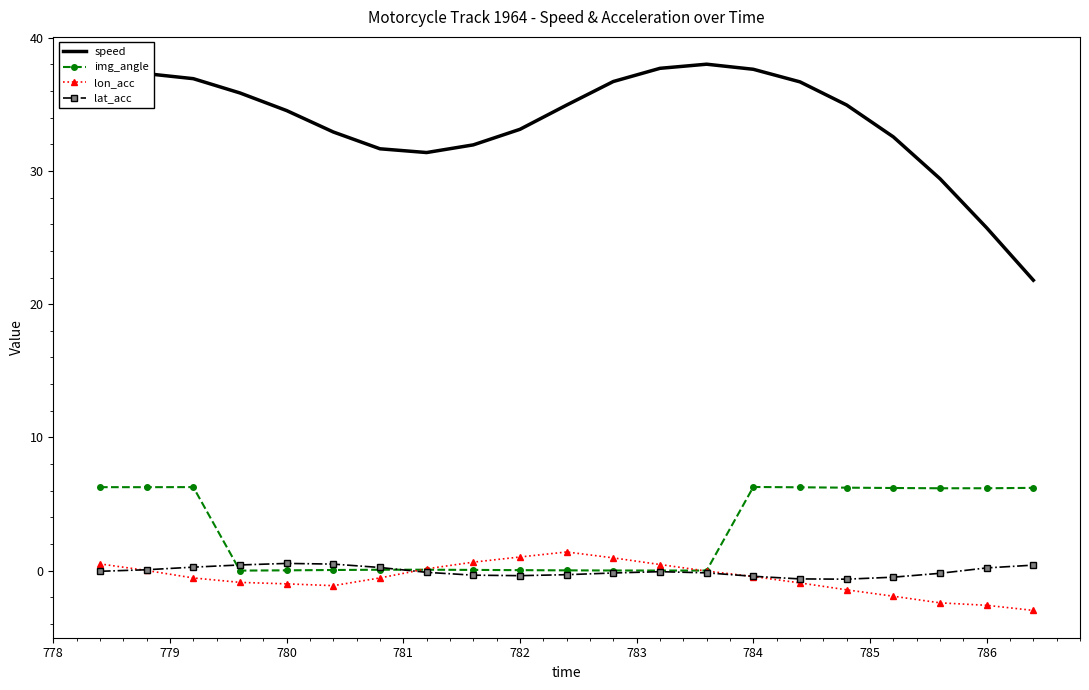

Which series has the widest spread of values?

speed